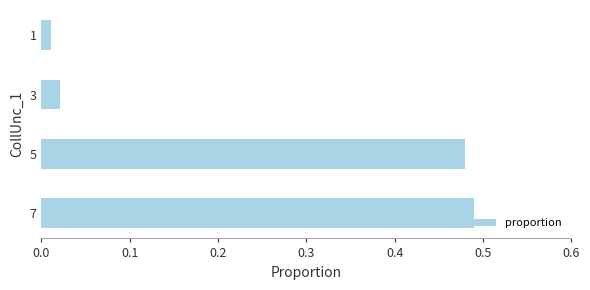

Is it true that the value at 7 is 0.8?

False